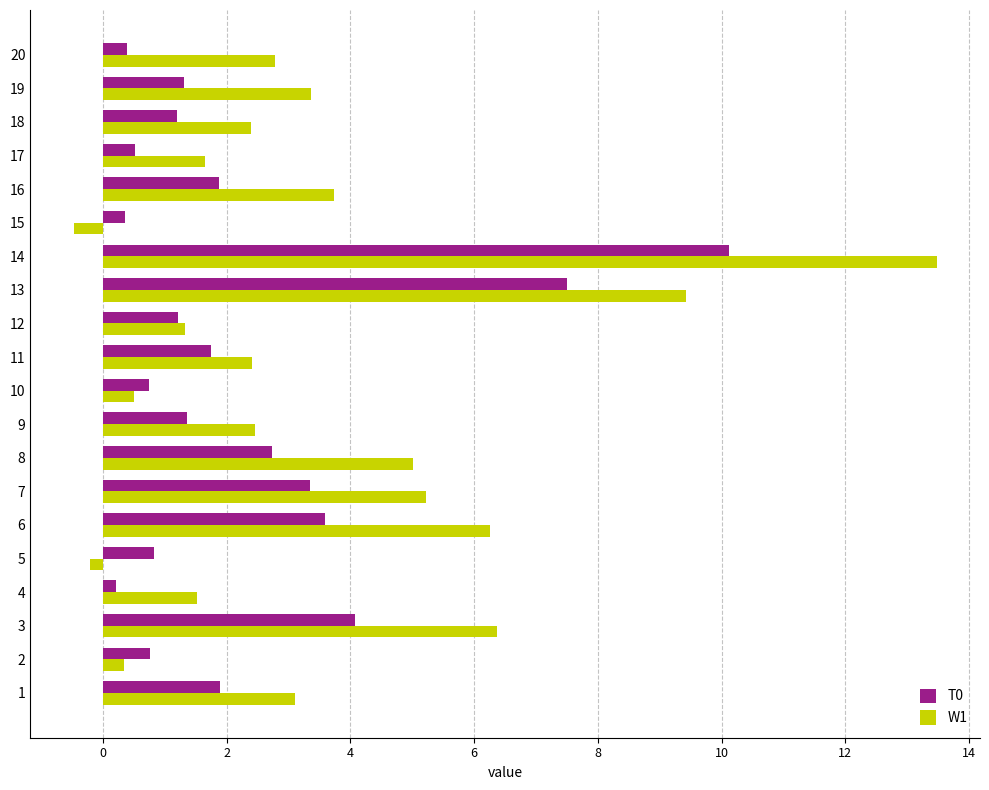

Which category has the highest value in the W1 series?

14